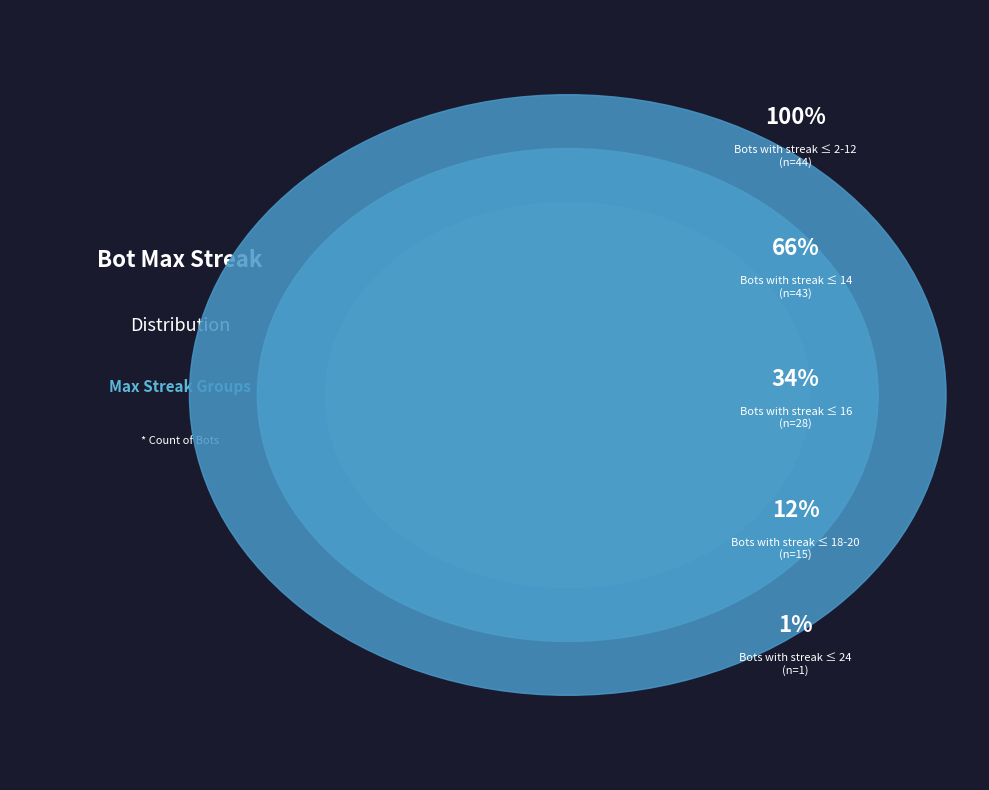

The 14 slice represents 46% of the pie. True or false?

False